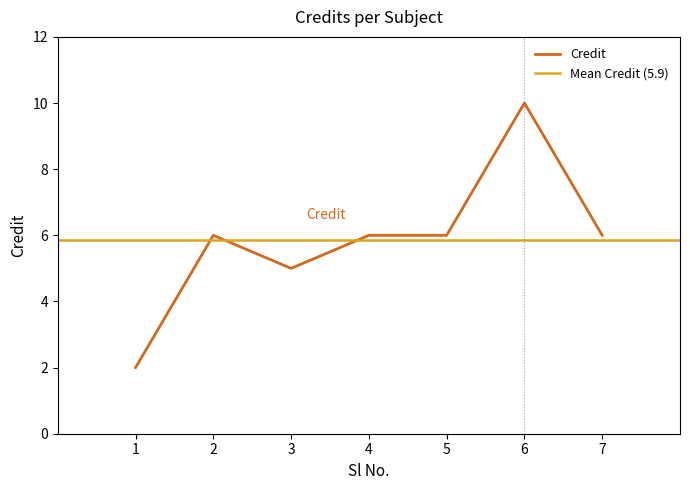

What is the highest value of the Credit series?

10